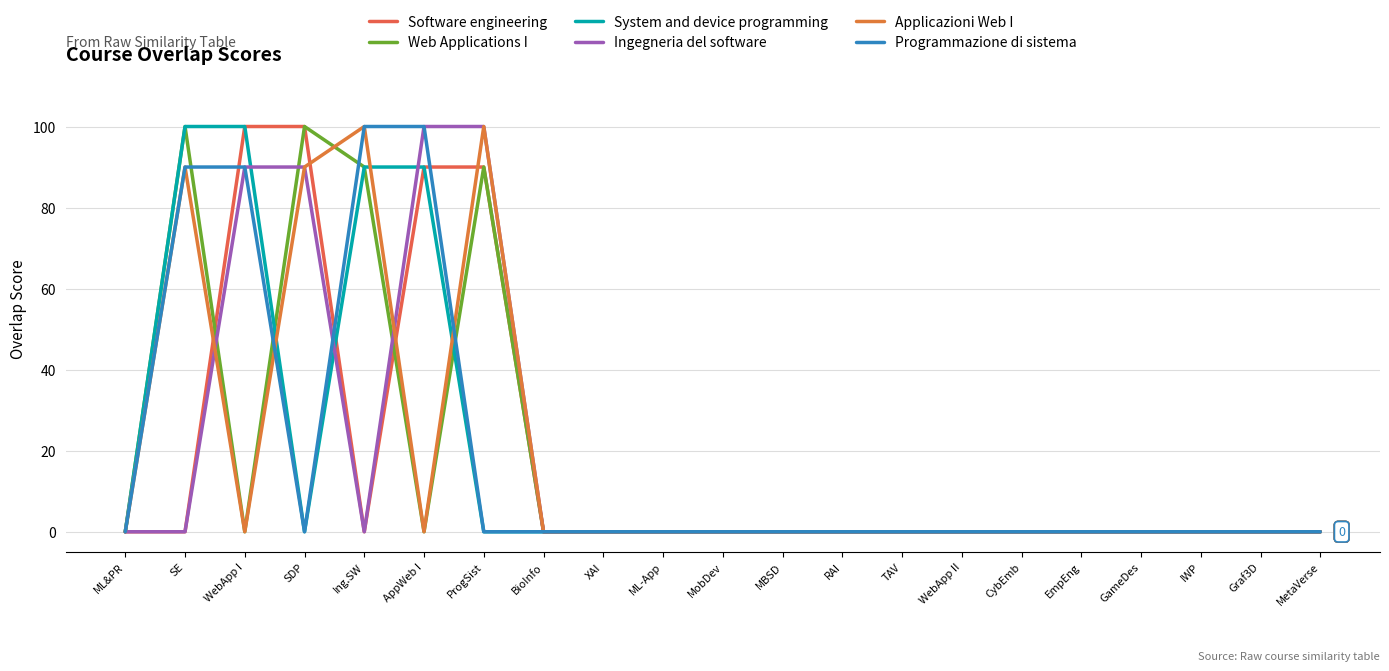

How many series are shown in this chart?

6